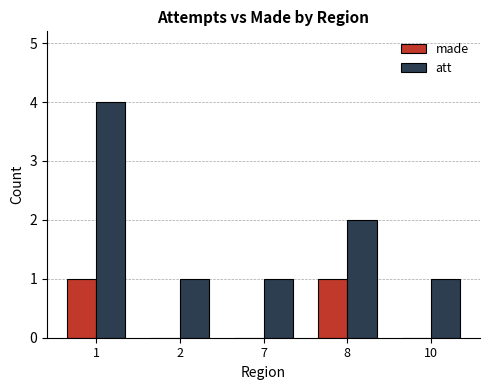

What is the sum of all att values?

9